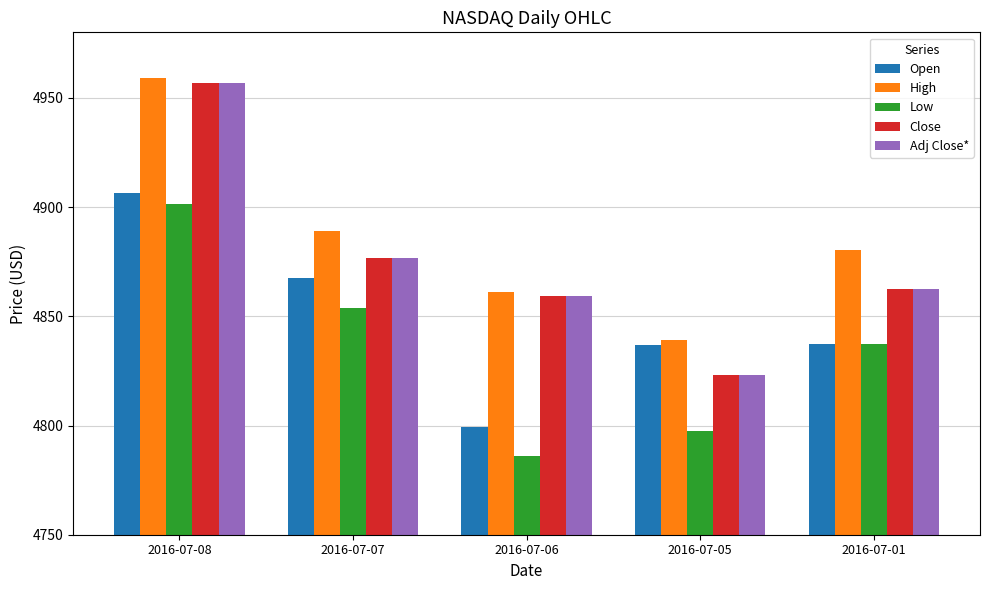

Does the chart contain any negative values?

No